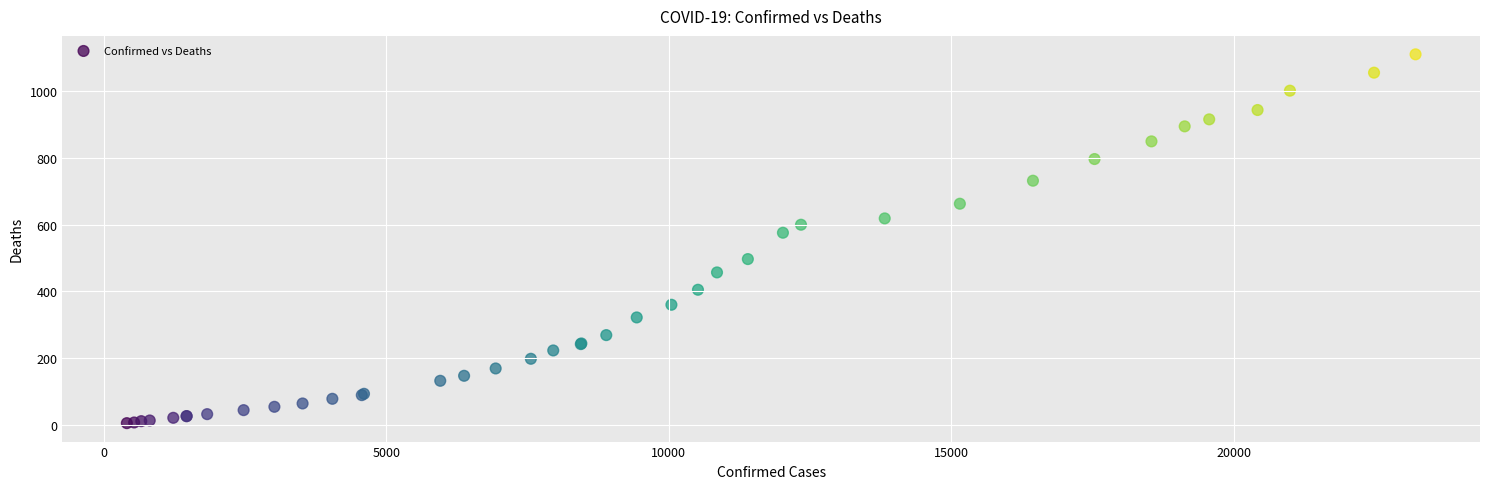

What Y value in the scatter plot is closest to 558?

576